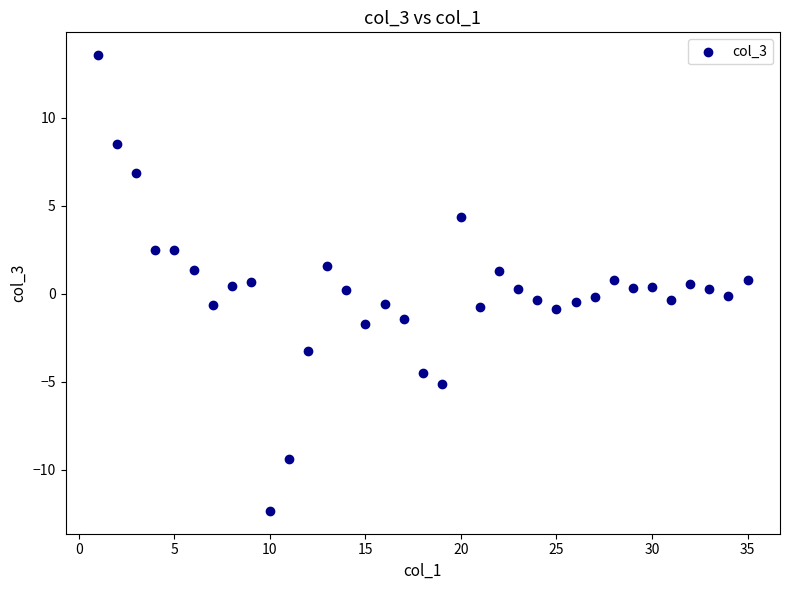

What is the range of X values (max minus min)?

34.0